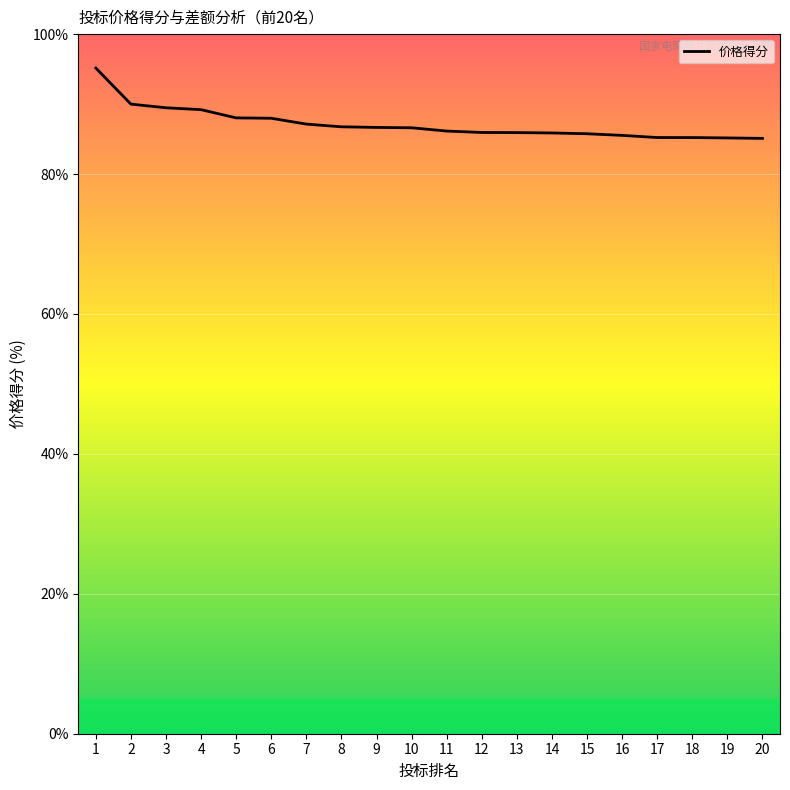

What is the average value?

87.1